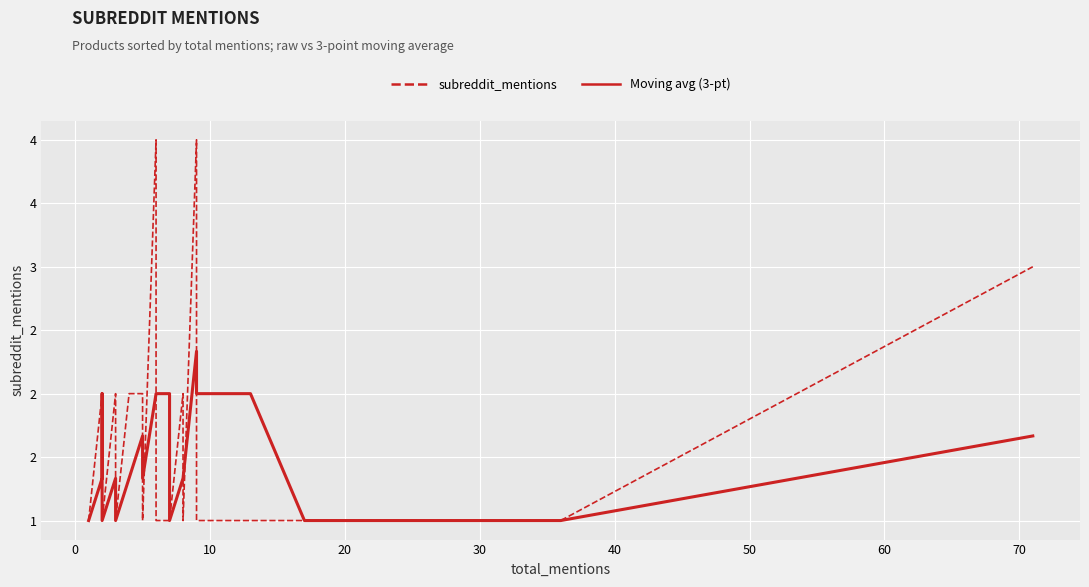

How many distinct data groups are displayed?

2